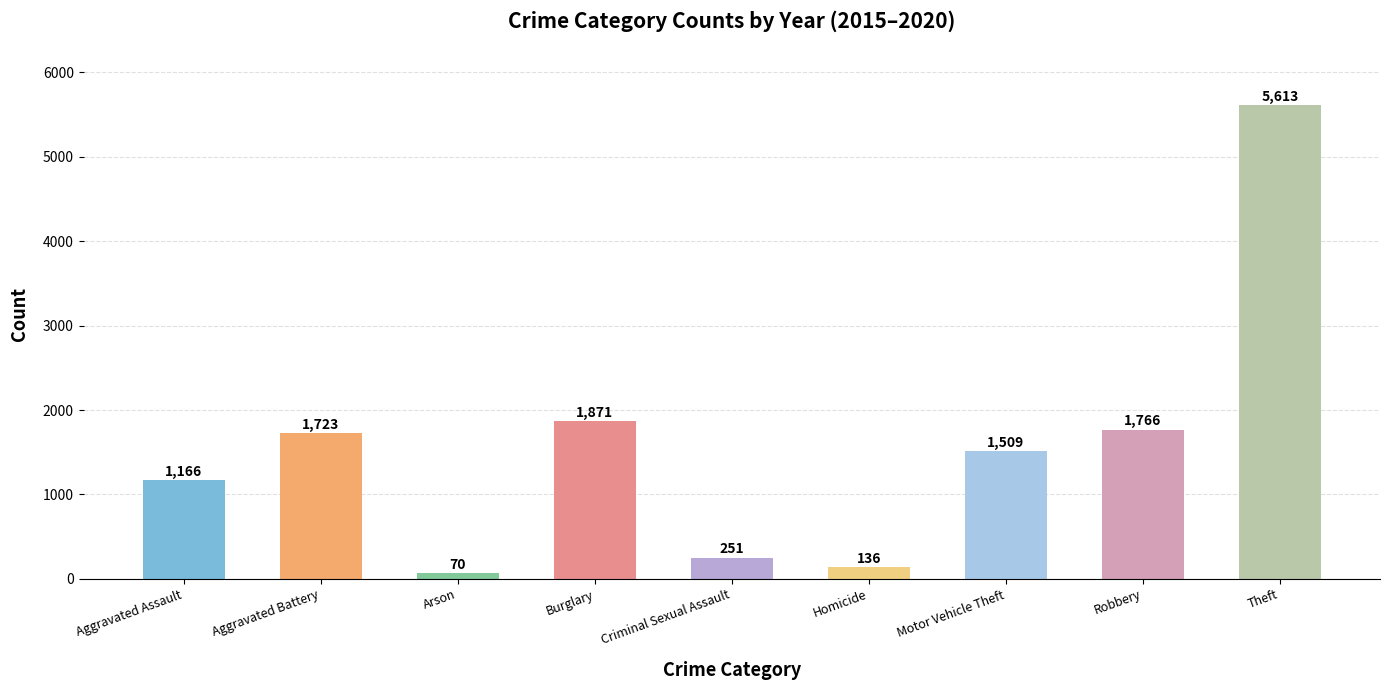

What is the ratio of the value at Aggravated Battery to the value at Theft?

0.3